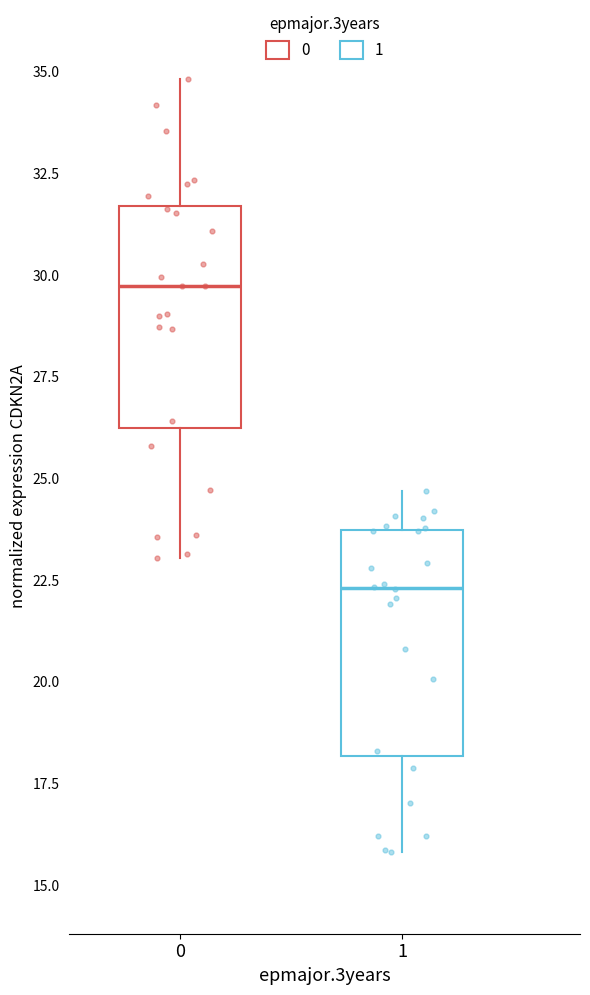

Where does the lower whisker of the box at x = 1 end on the y-axis? The values are not printed on the chart, so give them approximately, as read against the axis.

16.0